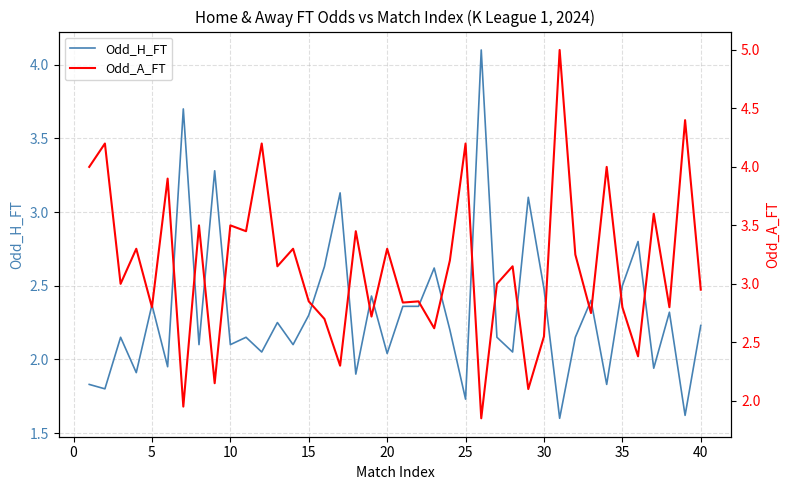

In Odd_A_FT, how many points are higher than both neighbors (excluding endpoints)?

16